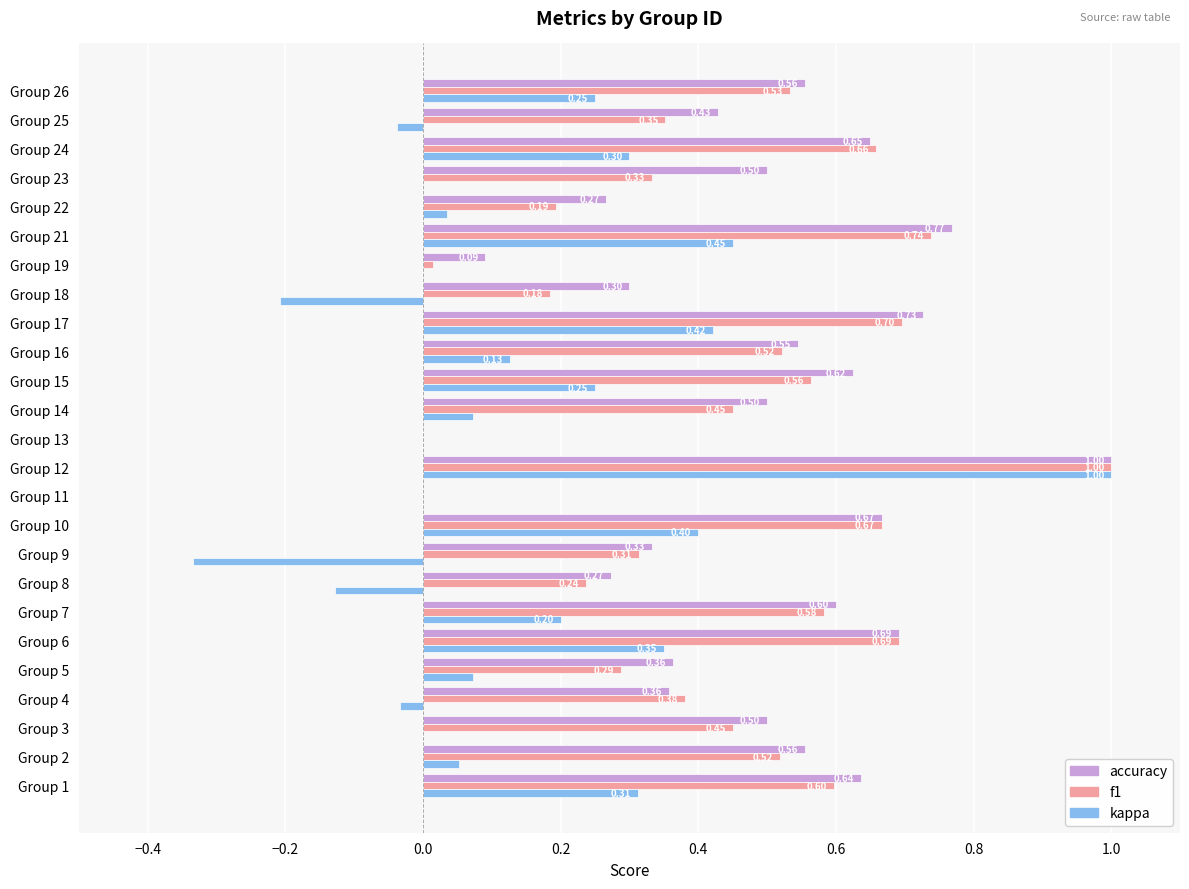

What is the sum of all f1 values?

11.0